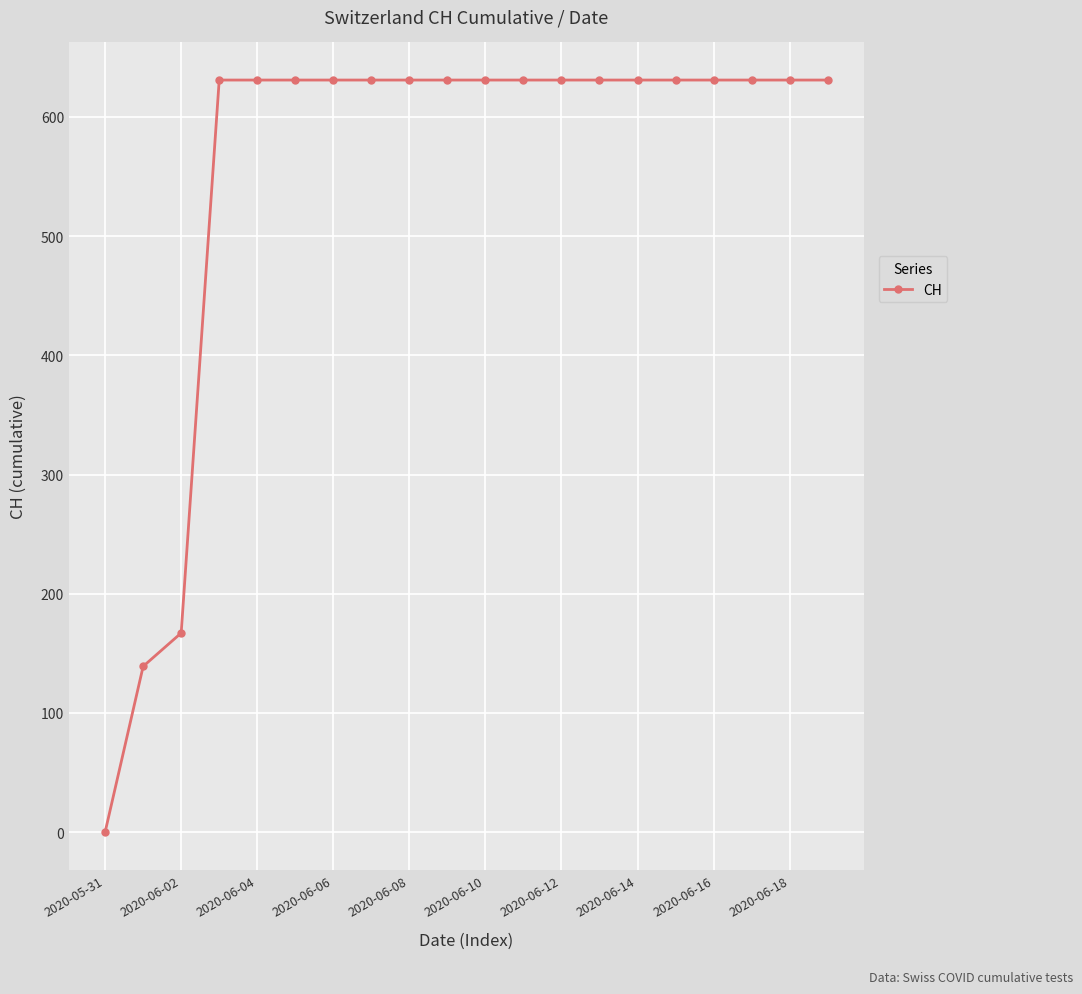

What is the maximum value shown in the chart?

631